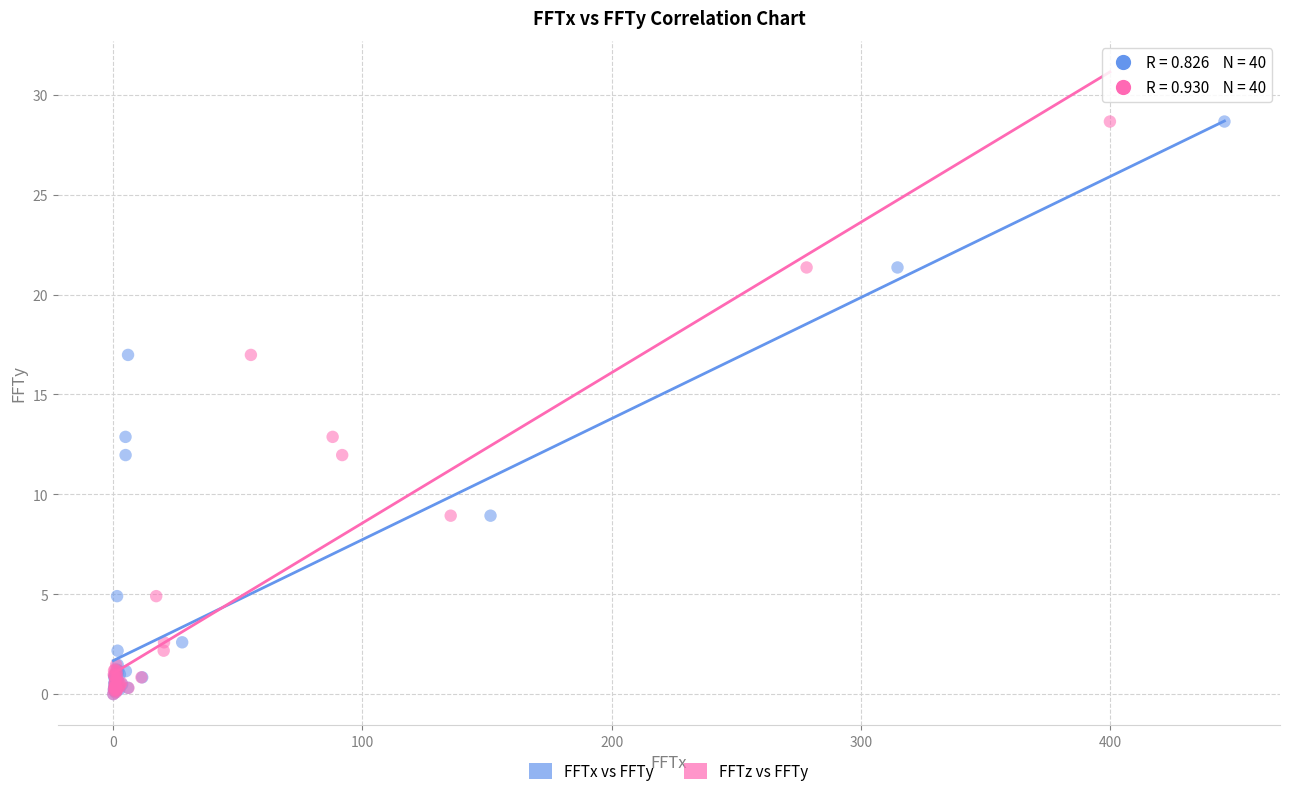

What are all the series names shown in the legend?

FFTx vs FFTy, FFTz vs FFTy